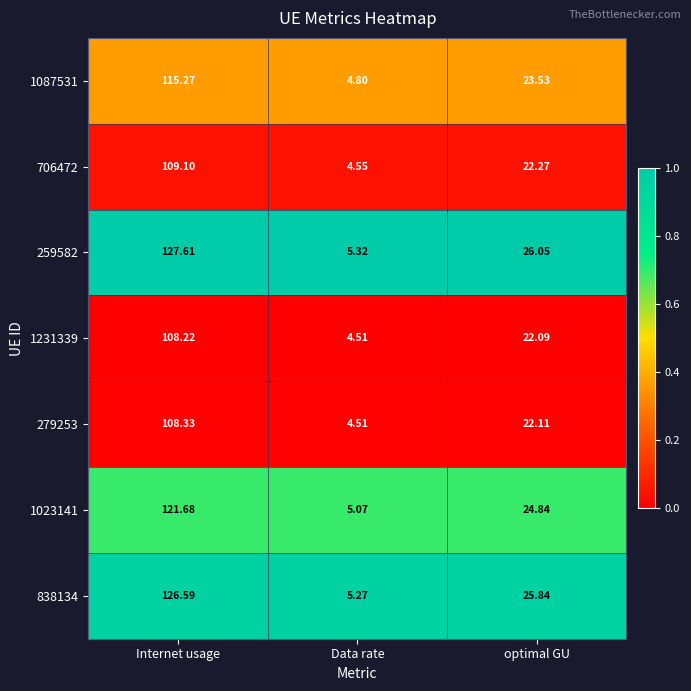

Which category has the lowest value across all series?

Data rate